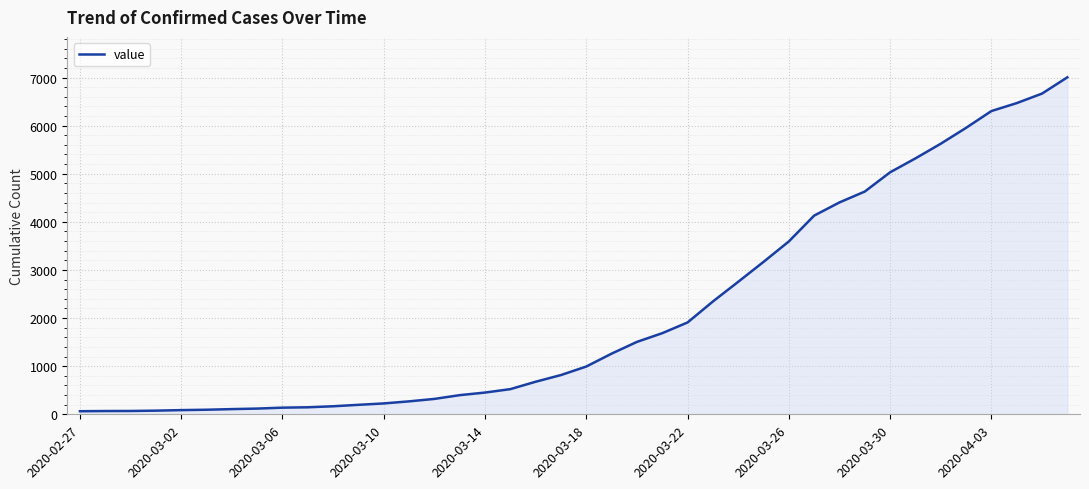

What is the maximum value shown in the chart?

7004